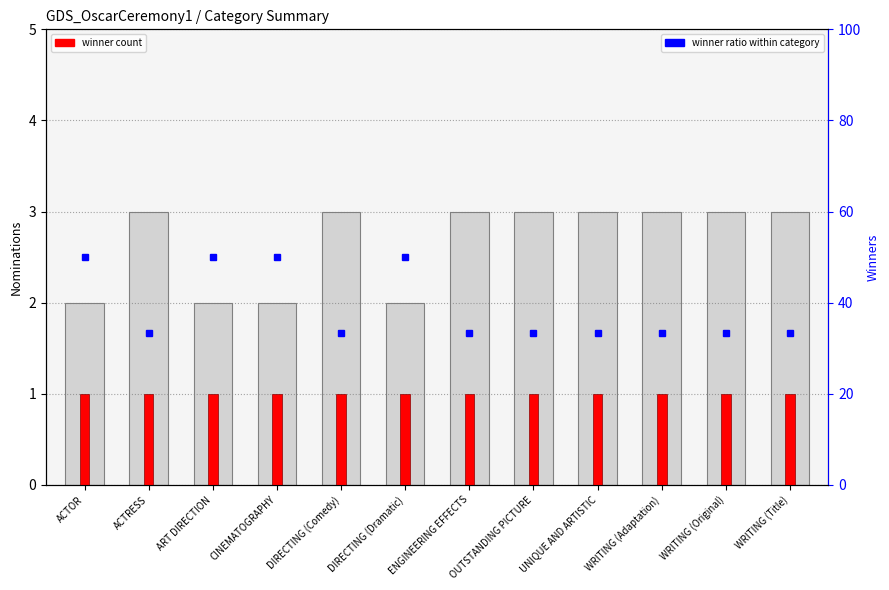

Is it true that the value at OUTSTANDING PICTURE is 2?

False